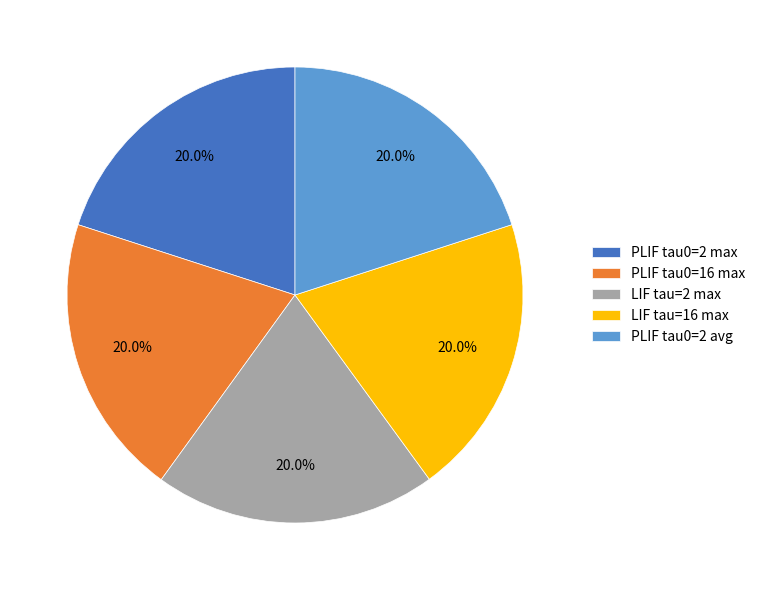

To the nearest percent, what is the combined percentage of PLIF tau0=16 max and PLIF tau0=2 max?

40%